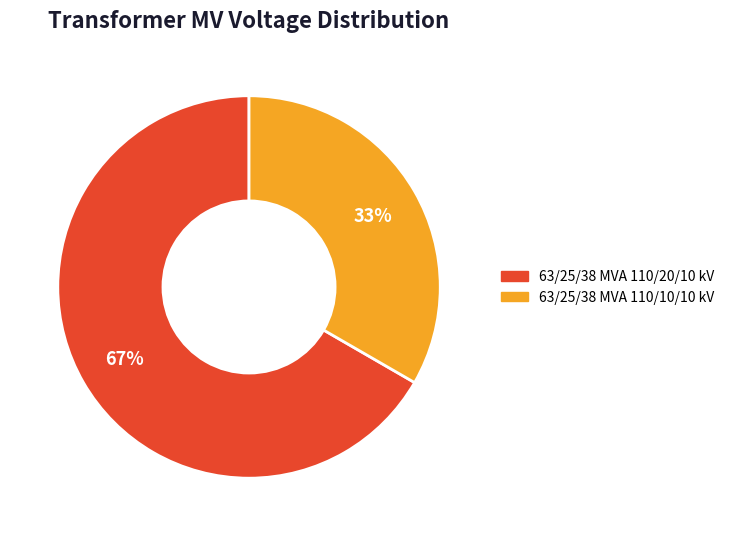

To the nearest percent, what is the combined percentage of 63/25/38 MVA 110/20/10 kV and 63/25/38 MVA 110/10/10 kV?

100%